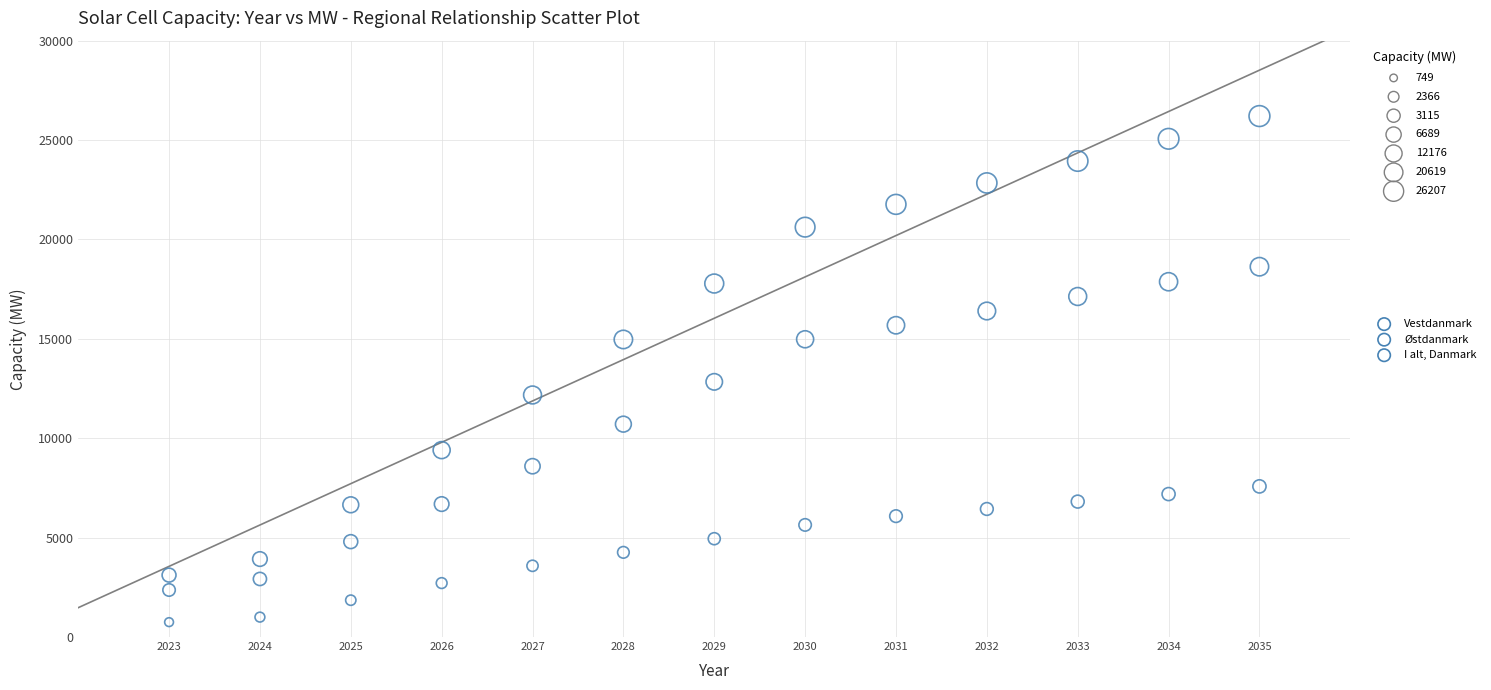

Which series contains the lowest Y value?

Østdanmark